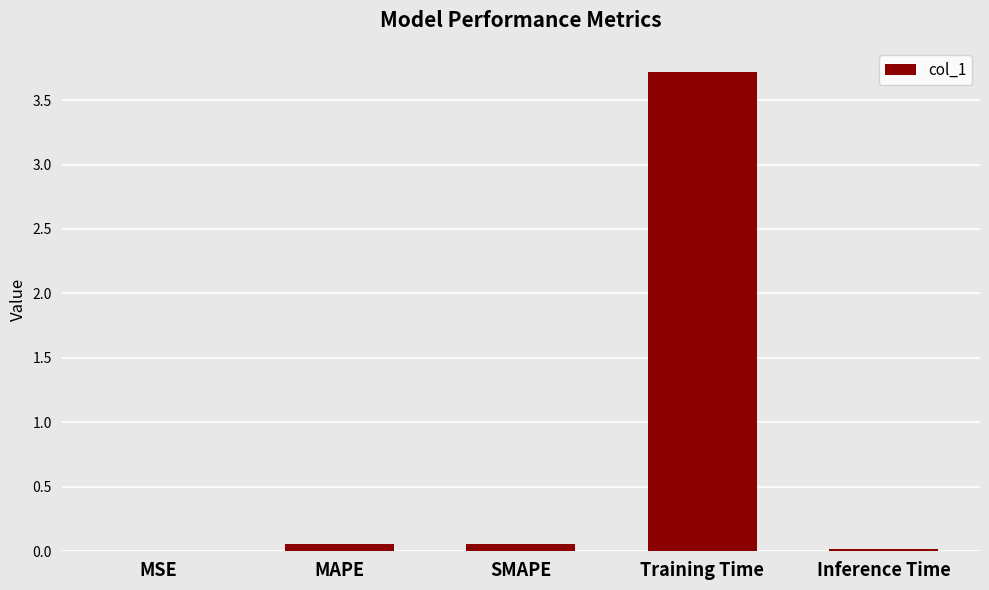

The chart shows a value of 0.0 at Inference Time. True or false?

True